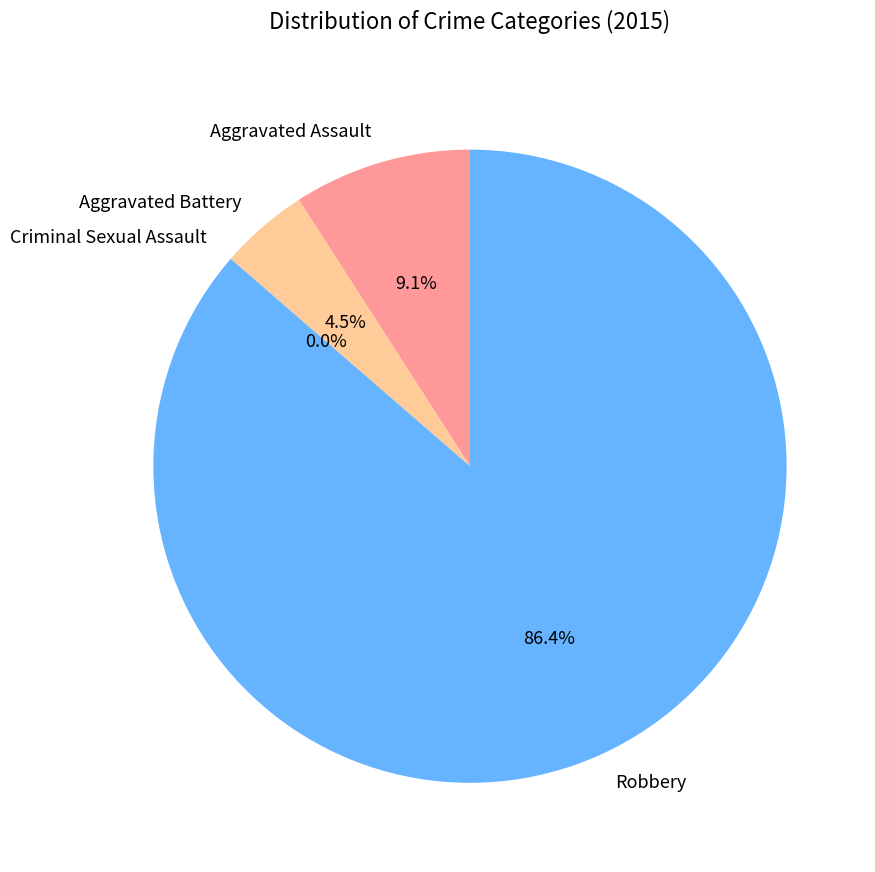

True or false: Aggravated Battery accounts for 16% of the total.

False